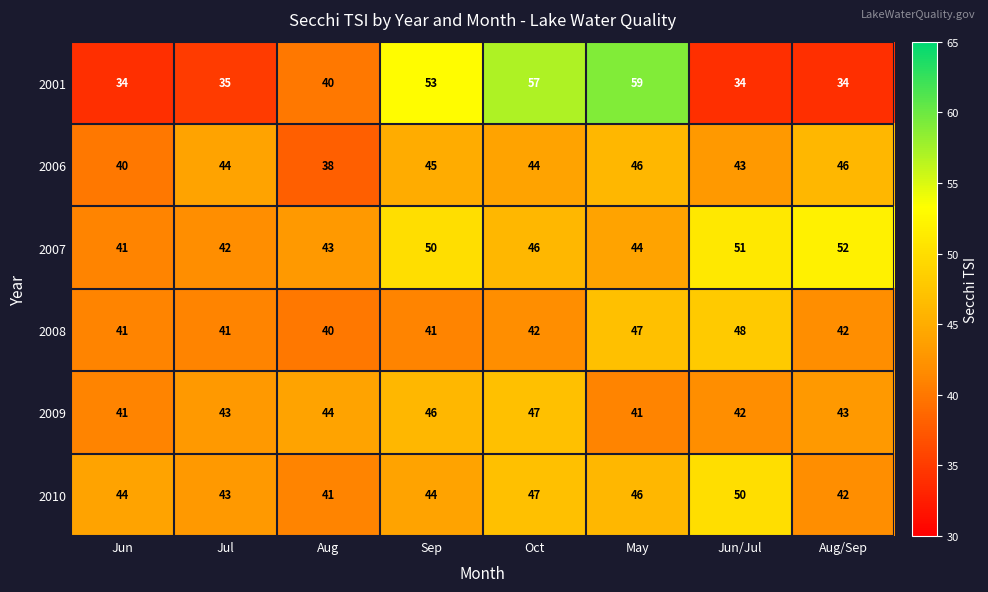

Is it true that 2008 equals 71 at Oct?

False